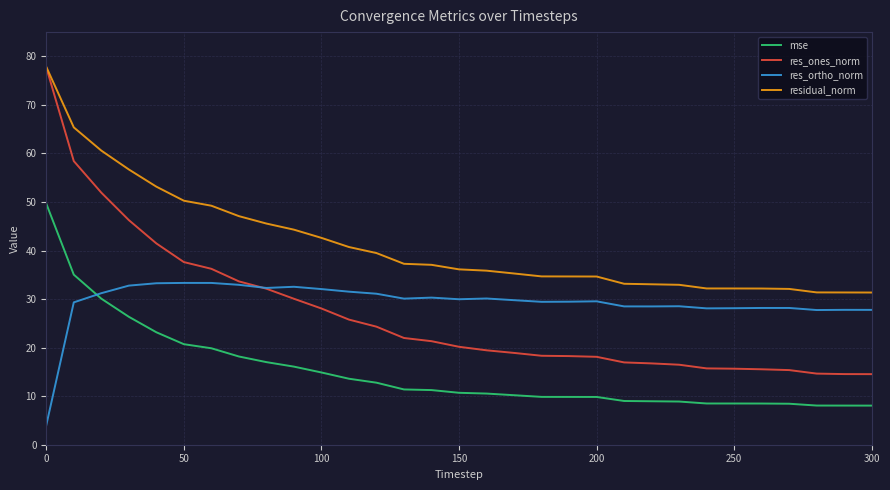

True or false: res_ortho_norm and residual_norm intersect in this chart.

False